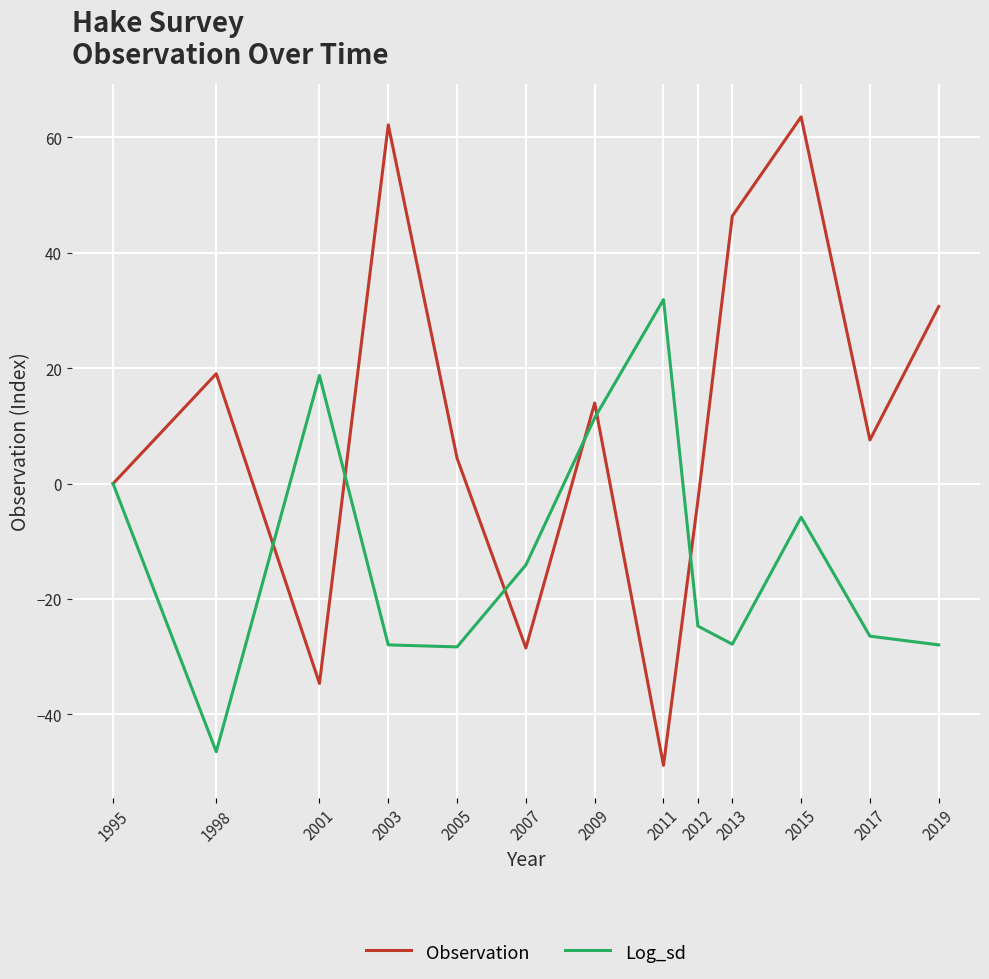

What is the difference between the highest and lowest values at 2001?

53.4